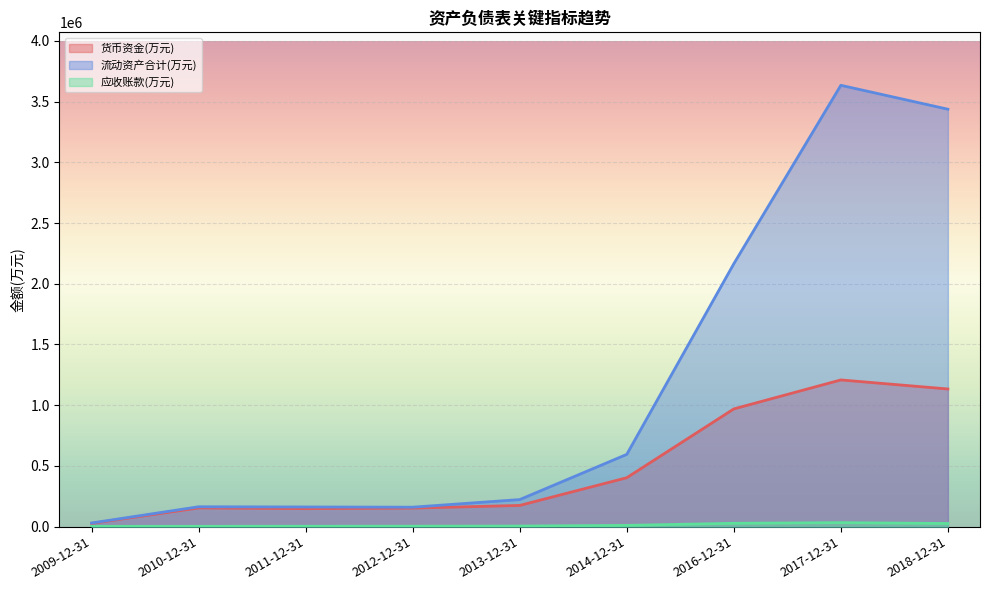

Between 2011-12-31 and 2017-12-31, which series saw the biggest shift?

流动资产合计(万元)